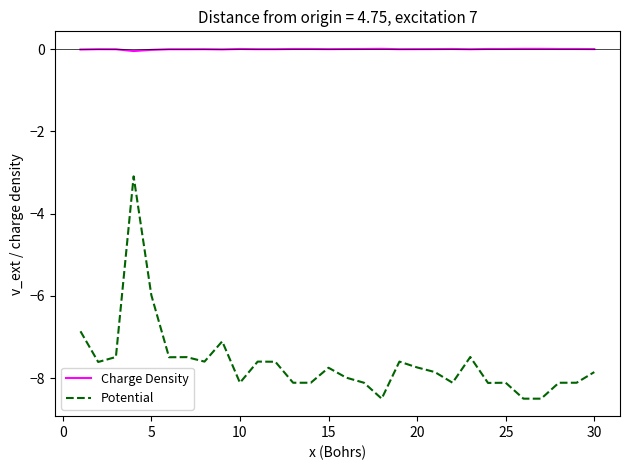

What are all the series names shown in the legend?

Charge Density, Potential